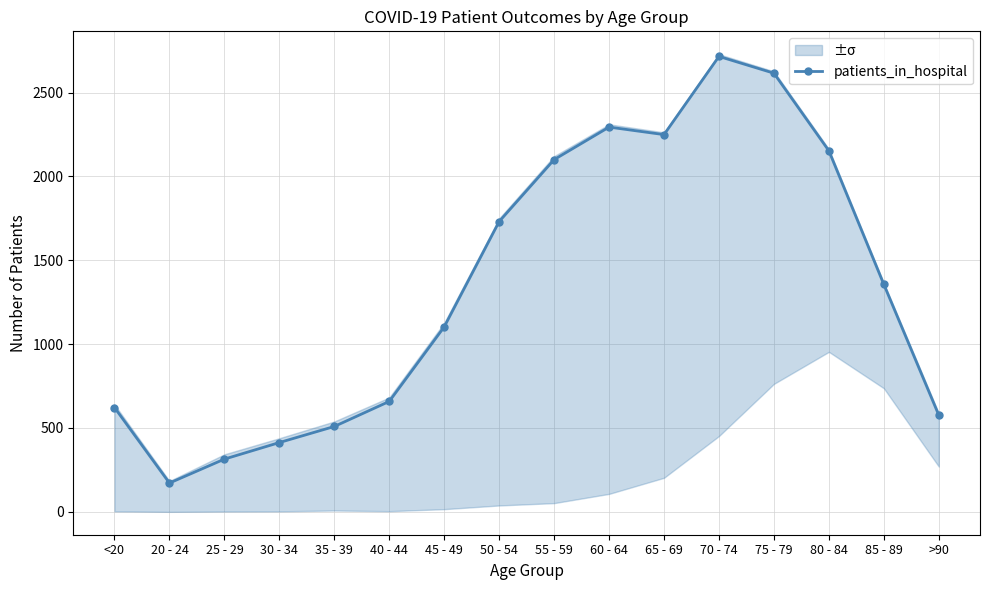

The chart shows a value of 987.6 at 55 - 59. True or false?

False